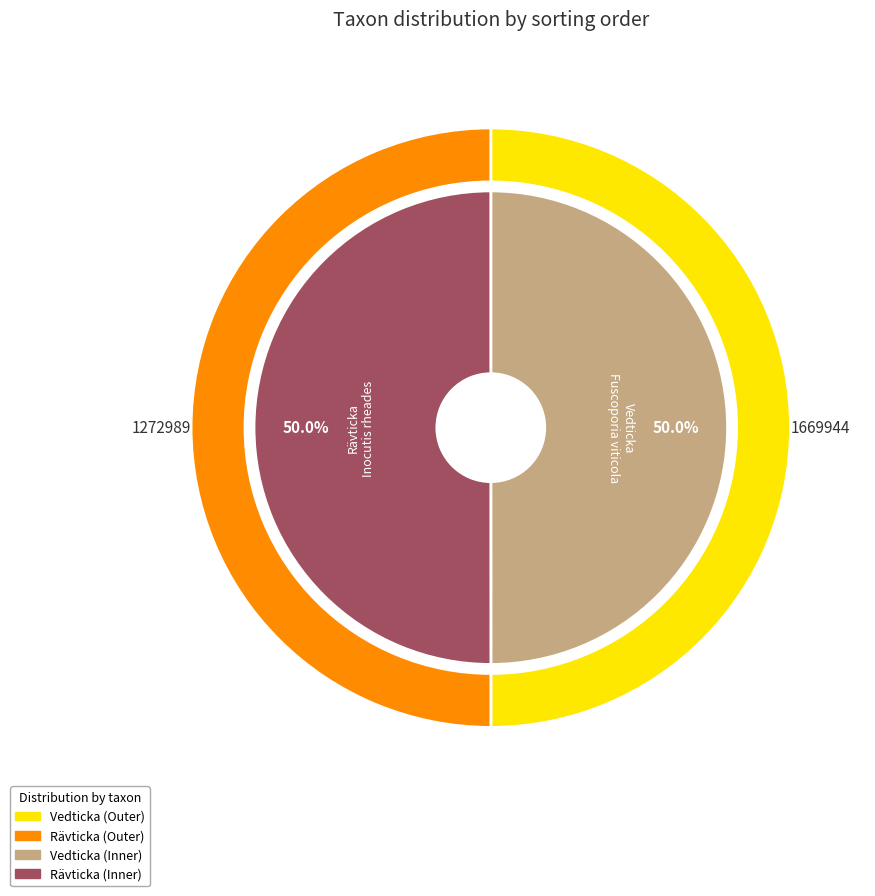

Combined, do Vedticka and Rävticka account for over 50%?

Yes